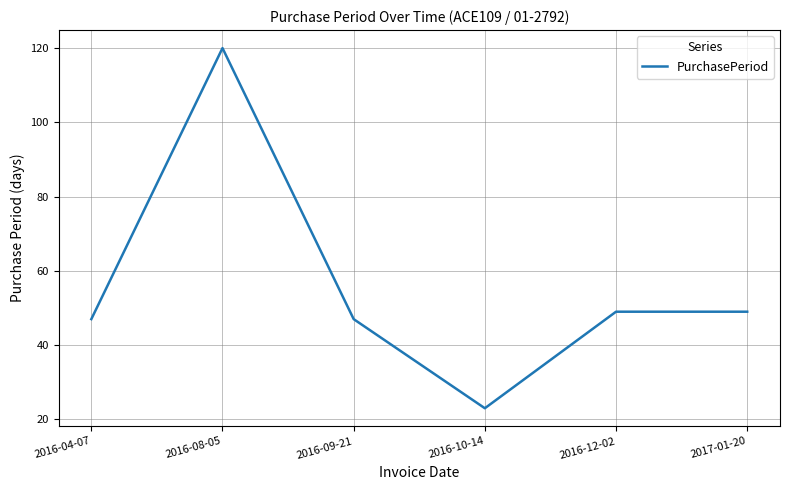

What position from the left is 2017-01-20?

6